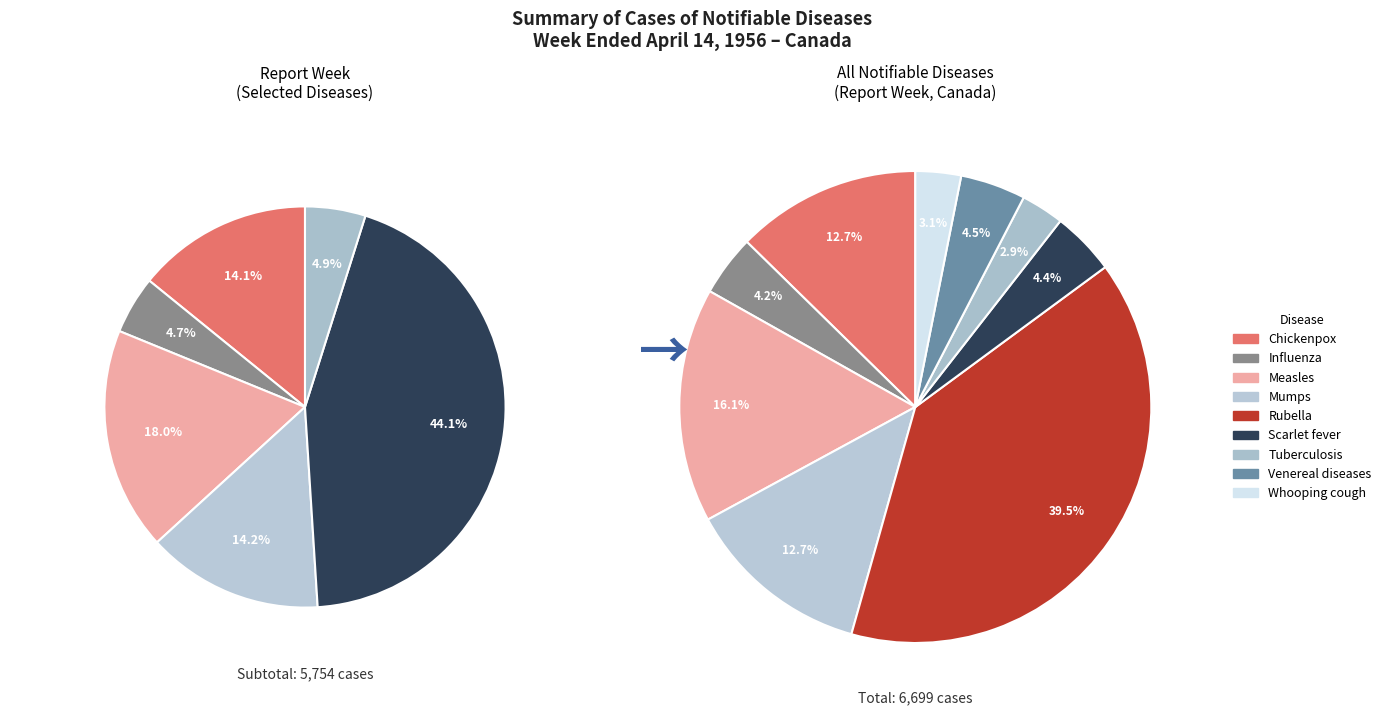

Does any single category account for the majority?

No